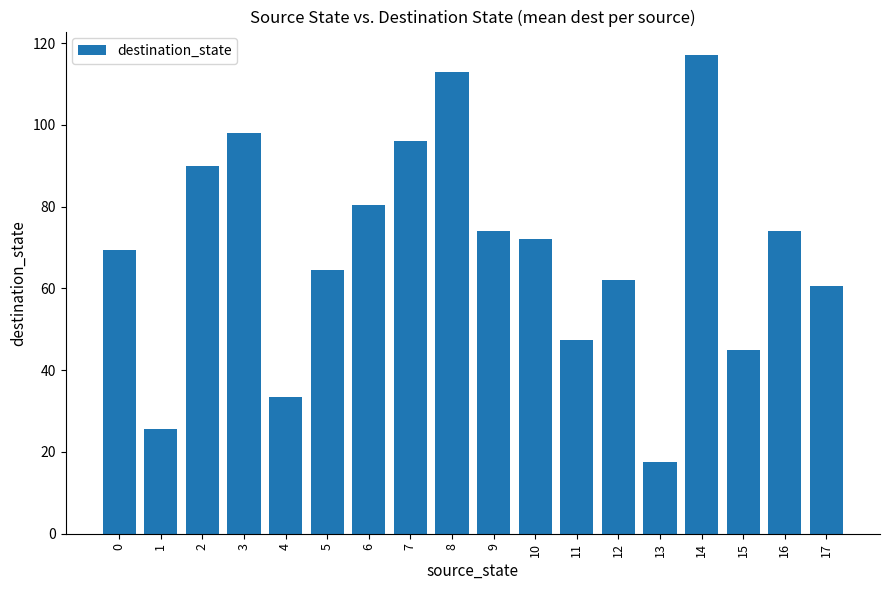

What is the average value?

68.9